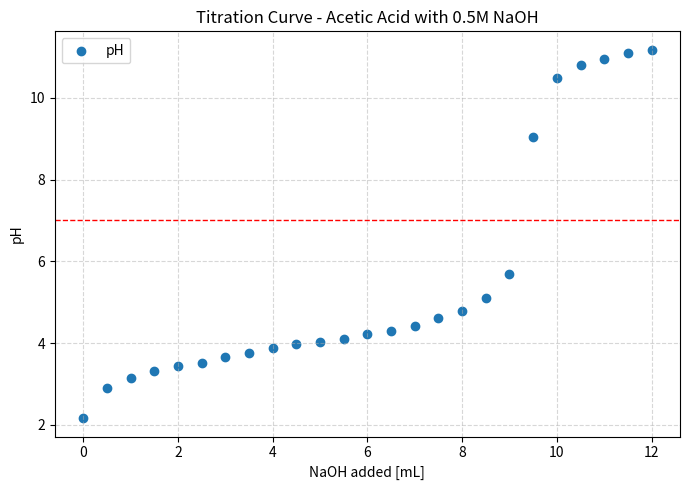

What Y value in the scatter plot is closest to 6?

5.7